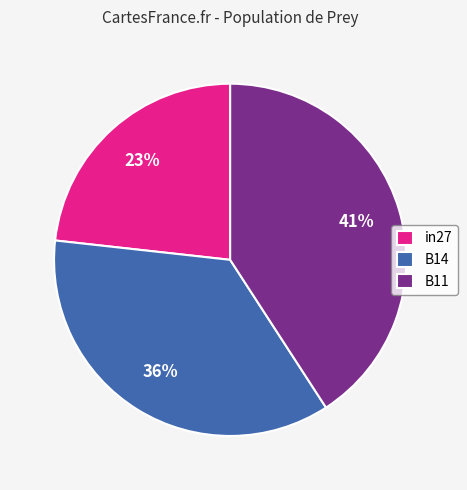

Rank the categories by value from highest to lowest.

B11, B14, in27